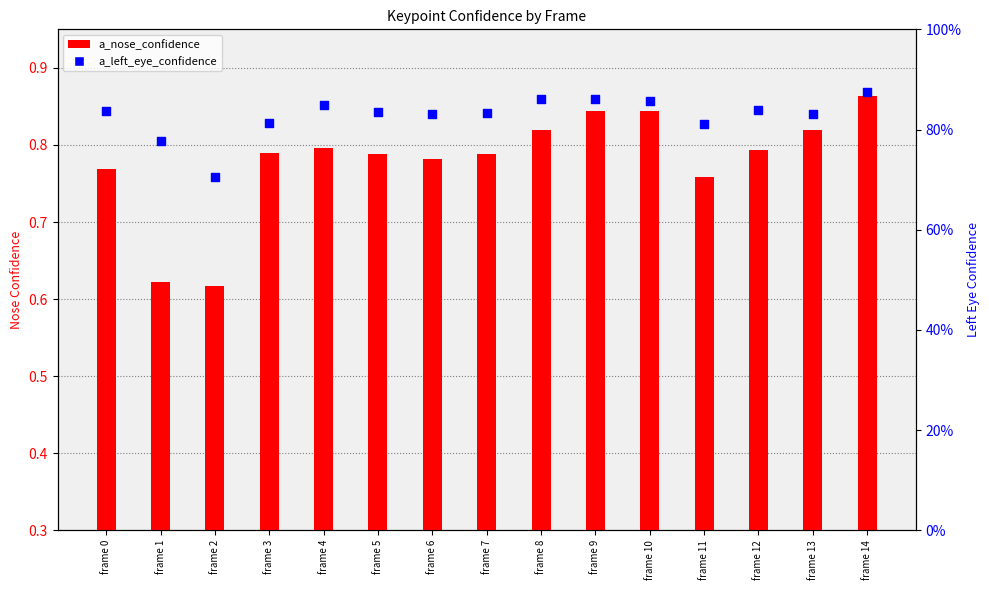

Which series contains the lowest Y value?

a_nose_confidence